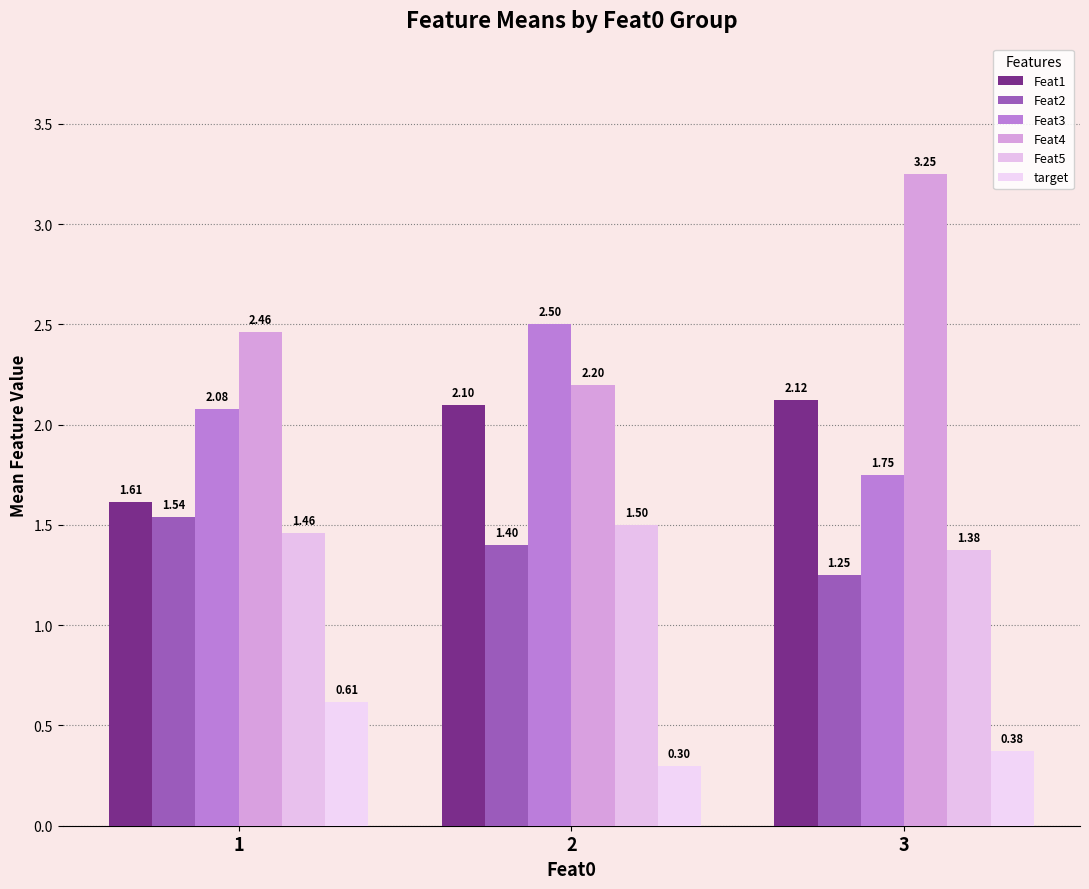

At which category is the sum across all series the highest?

3